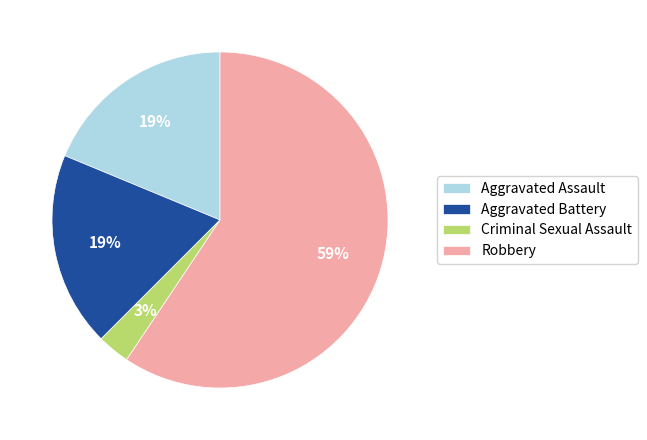

Is there any slice that represents more than half of the pie?

Yes